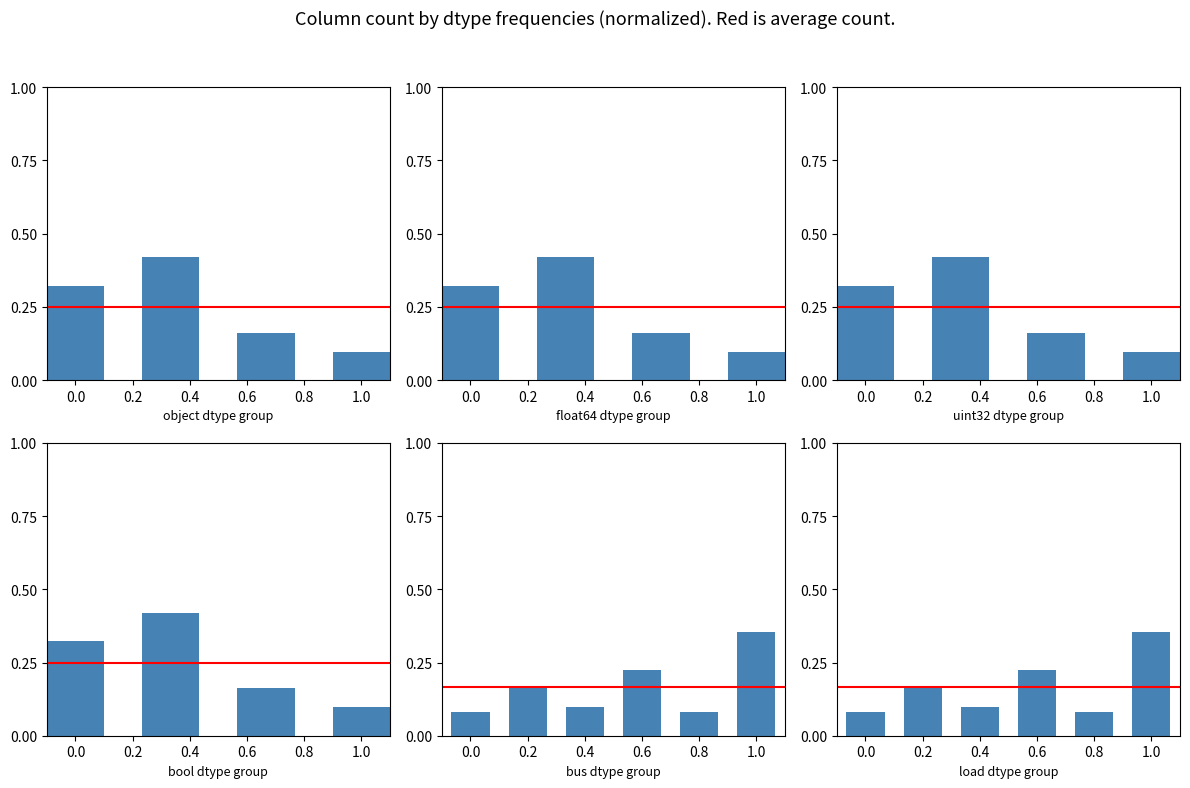

What is the value of the 4th bar from the left?

0.1